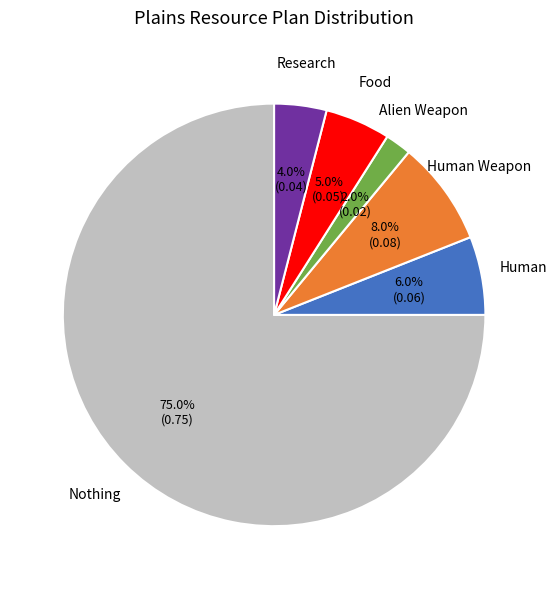

Is there any slice that represents more than half of the pie?

Yes